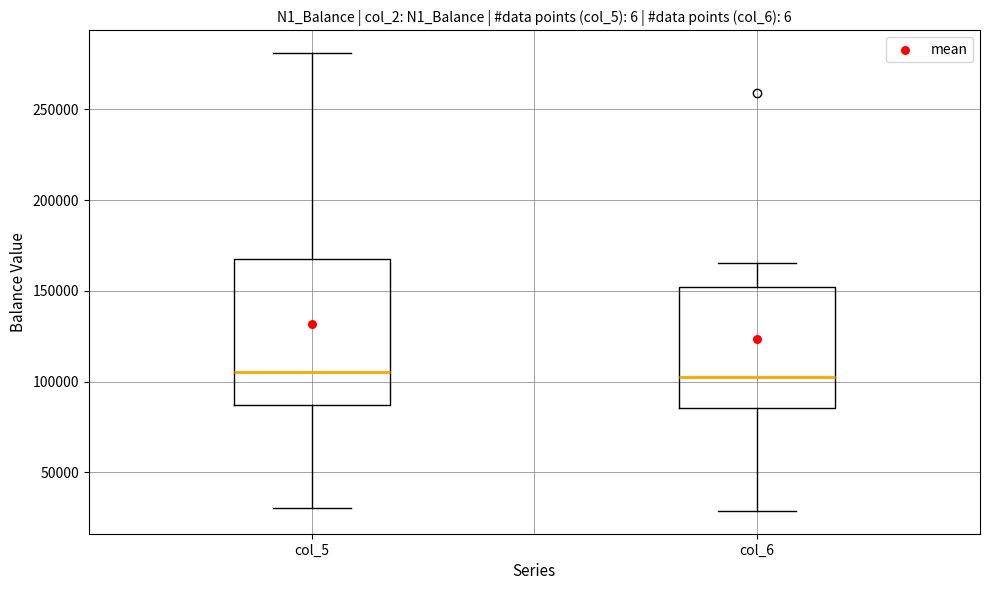

Comparing the boxes themselves (not the whiskers), which one is the tallest?

col_5